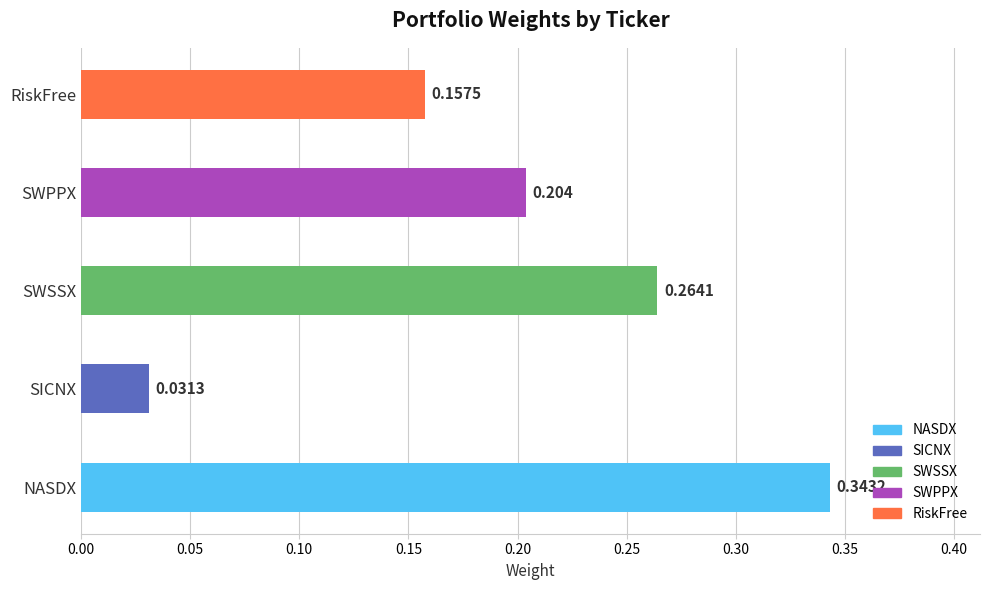

List the labels in order of value, largest first.

NASDX, SWSSX, SWPPX, RiskFree, SICNX